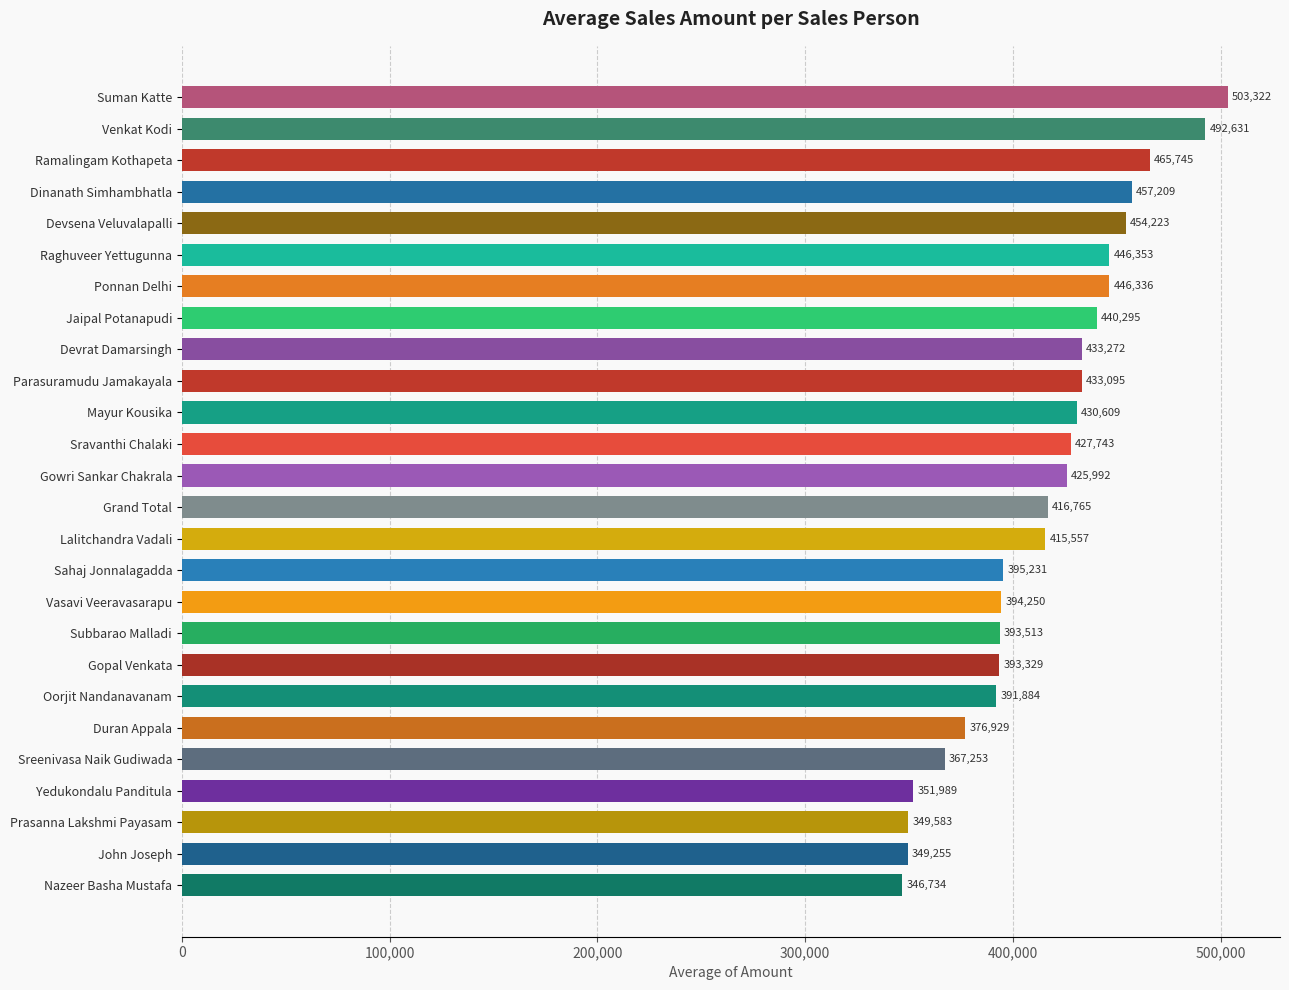

What value does the data have at Gowri Sankar Chakrala?

425992.3